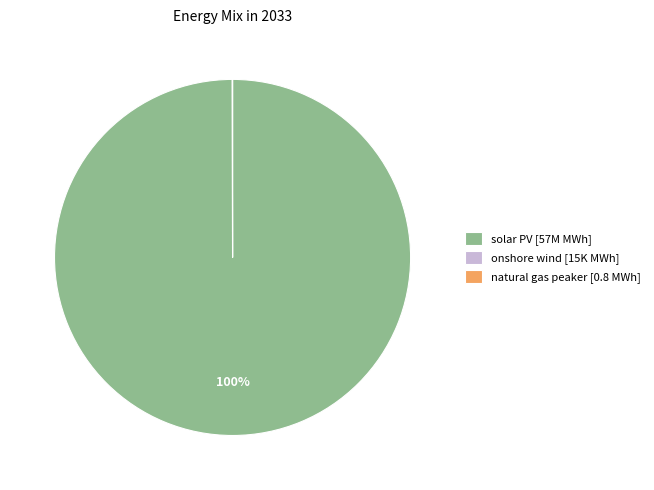

To the nearest percent, what is the difference between the largest and smallest slice percentages?

100%